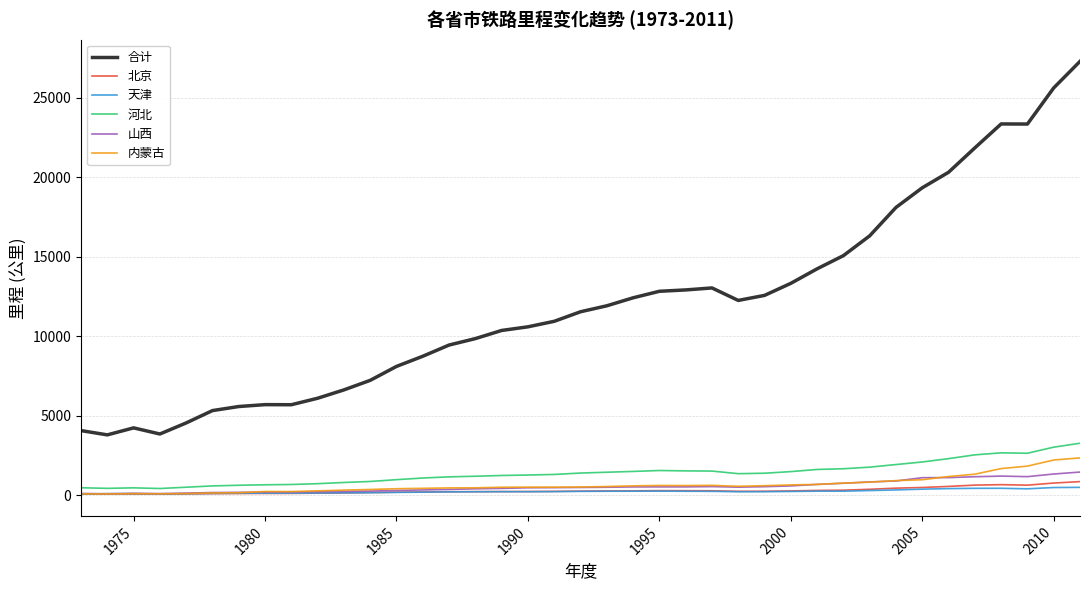

Rank the series by their maximum value, from highest to lowest.

合计, 河北, 内蒙古, 山西, 北京, 天津